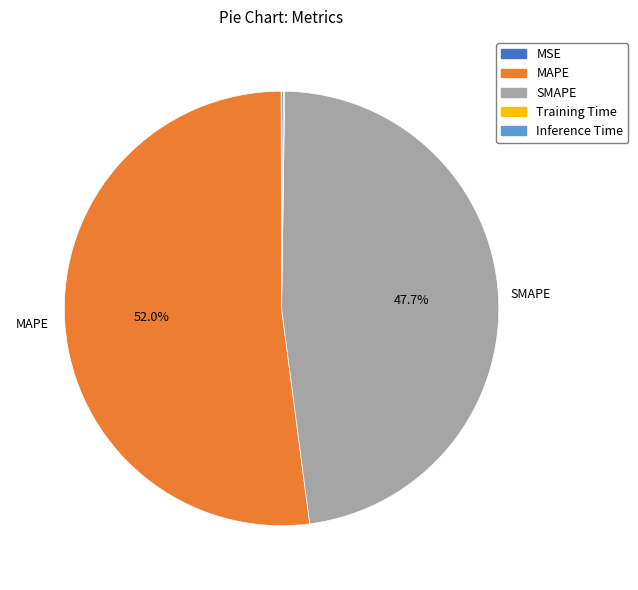

Which category has the biggest portion of the pie?

MAPE